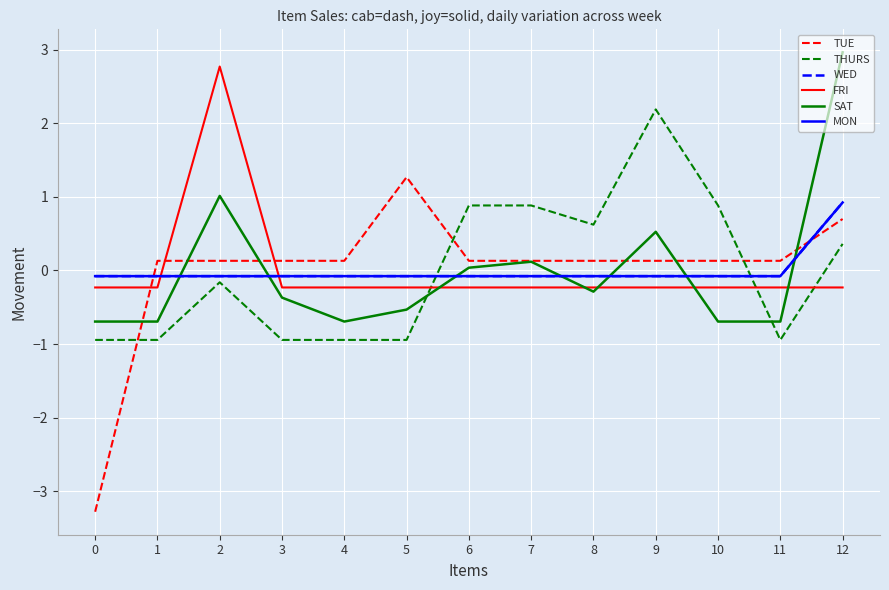

Reading right to left, extract all data points from this chart.

TUE: 0.7	0.1	0.1	0.1	0.1	0.1	0.1	1.3	0.1	0.1	0.1	0.1	-3.3
THURS: 0.4	-0.9	0.9	2.2	0.6	0.9	0.9	-0.9	-0.9	-0.9	-0.2	-0.9	-0.9
WED: 0.9	-0.1	-0.1	-0.1	-0.1	-0.1	-0.1	-0.1	-0.1	-0.1	-0.1	-0.1	-0.1
FRI: -0.2	-0.2	-0.2	-0.2	-0.2	-0.2	-0.2	-0.2	-0.2	-0.2	2.8	-0.2	-0.2
SAT: 3.0	-0.7	-0.7	0.5	-0.3	0.1	0.0	-0.5	-0.7	-0.4	1.0	-0.7	-0.7
MON: 0.9	-0.1	-0.1	-0.1	-0.1	-0.1	-0.1	-0.1	-0.1	-0.1	-0.1	-0.1	-0.1